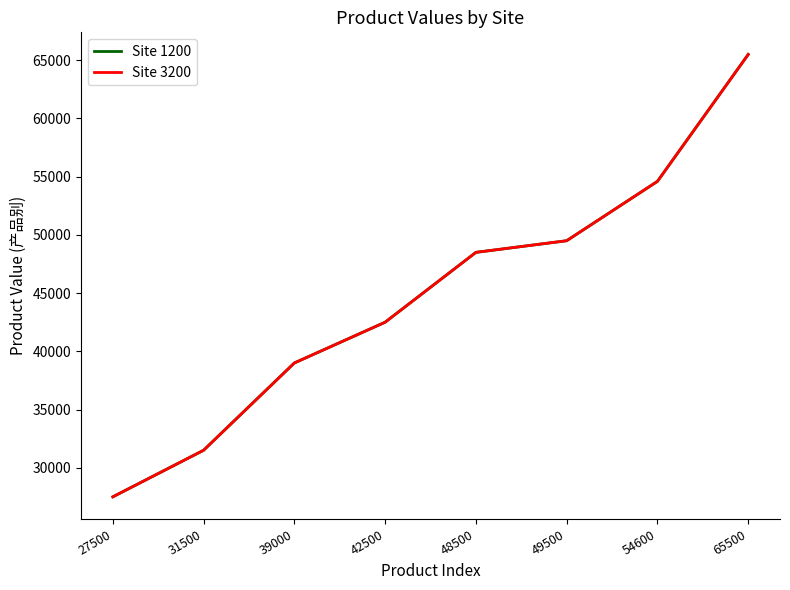

Is it true that Site 1200 equals 42521 at 65500?

False